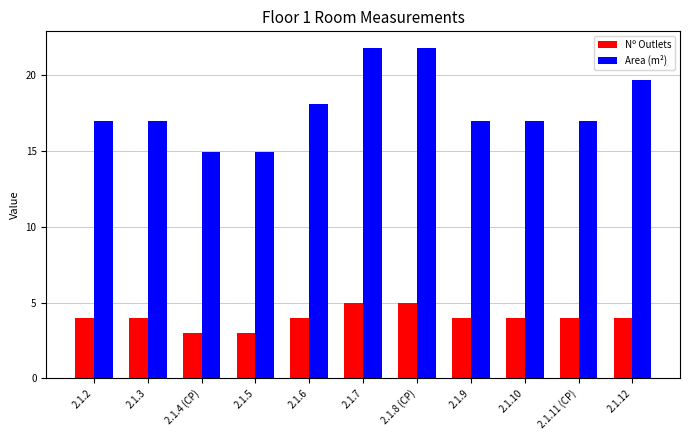

True or false: Area (m²) has a value of 11.4 at 2.1.11 (CP).

False